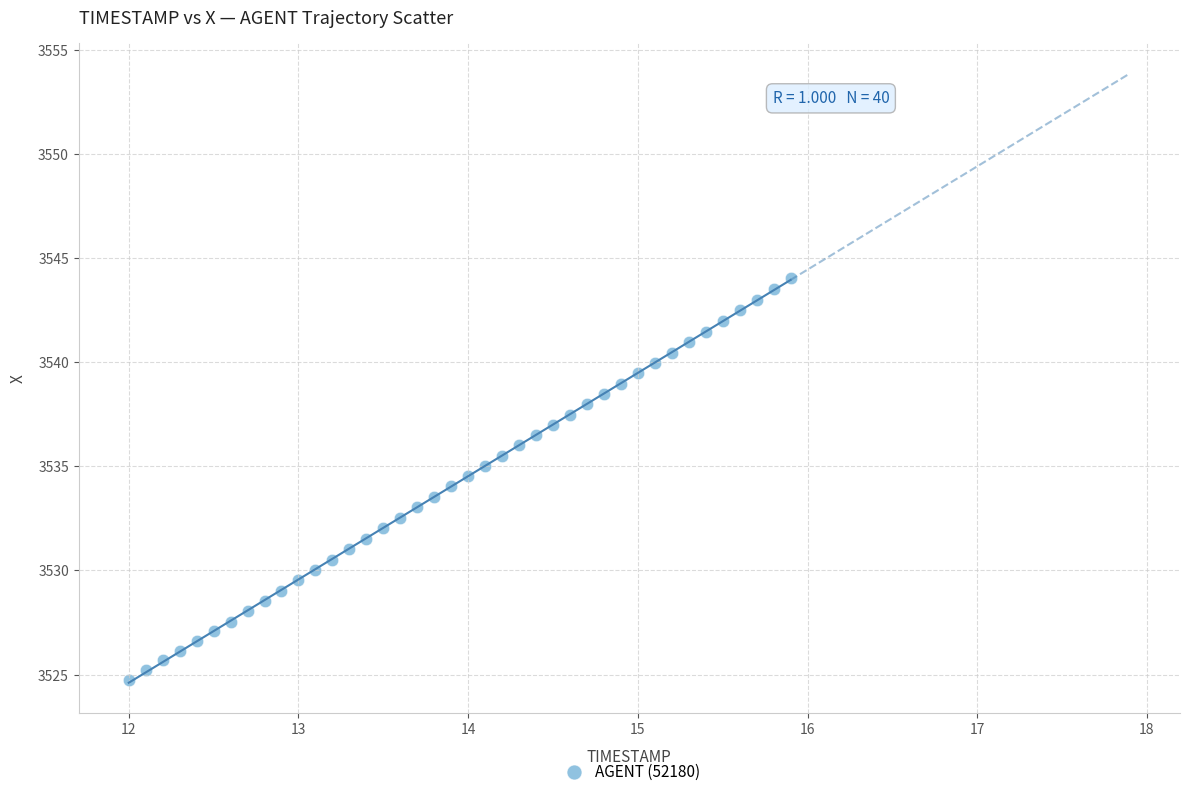

What is the range of X values (max minus min)?

3.9